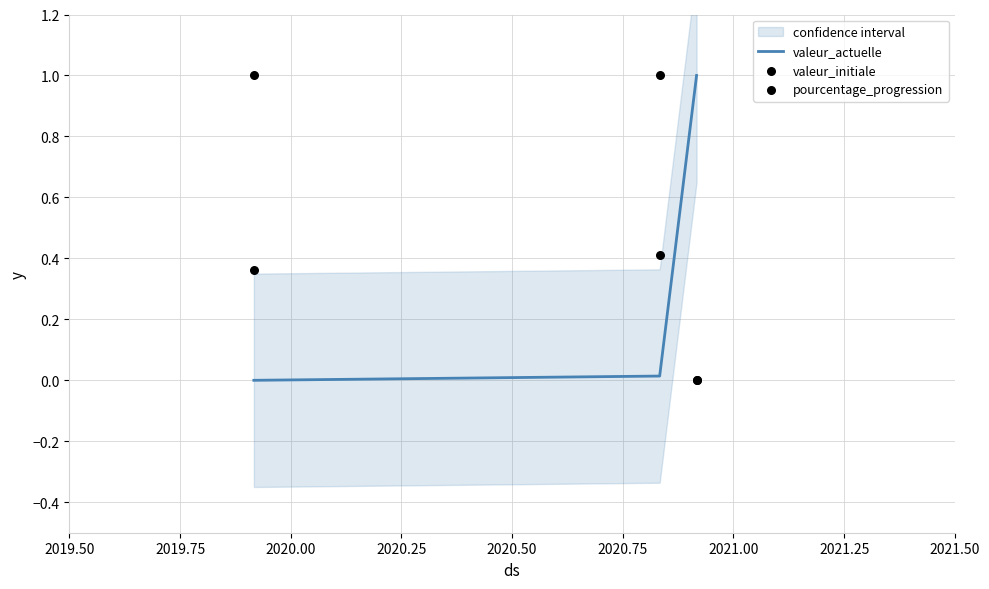

Which series has the largest total across all categories?

pourcentage_progression